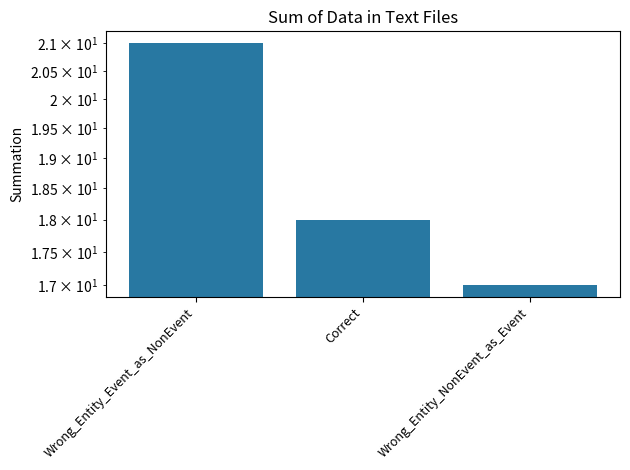

What is the change in value from Correct to Wrong_Entity_NonEvent_as_Event?

-1